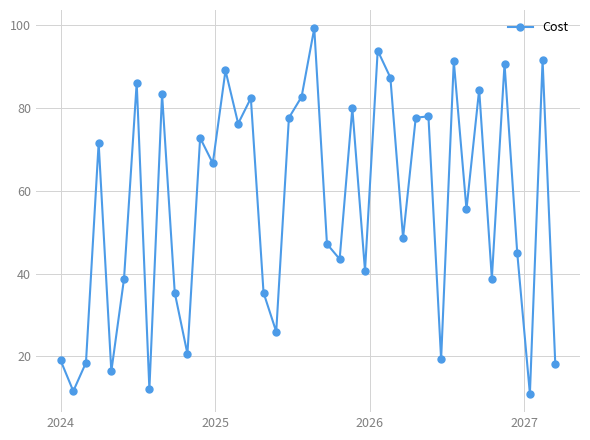

What is the value of the 16th point from the left?

82.3